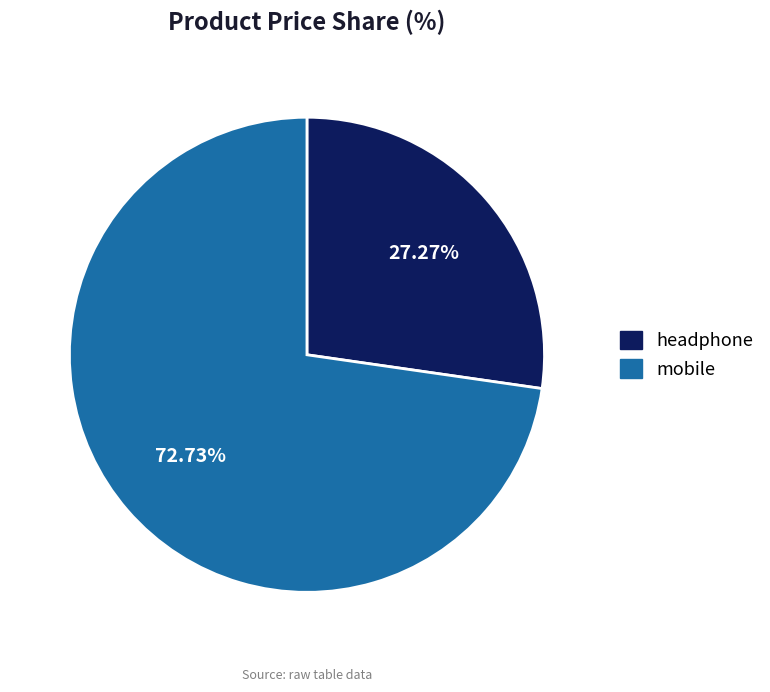

Combined, what portion of the pie is mobile and headphone?

100.0%